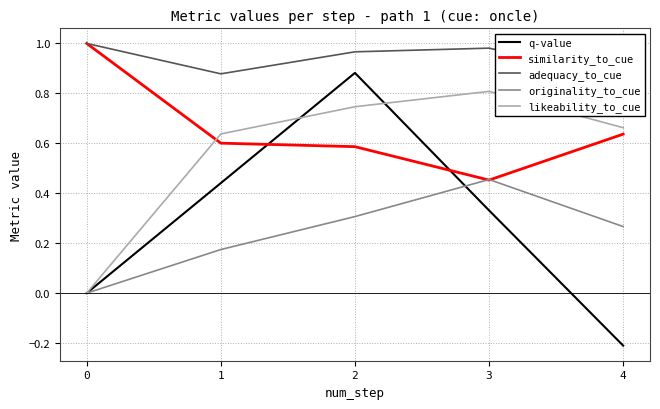

Is the value of similarity_to_cue at 4 greater than the value of originality_to_cue at 1?

Yes